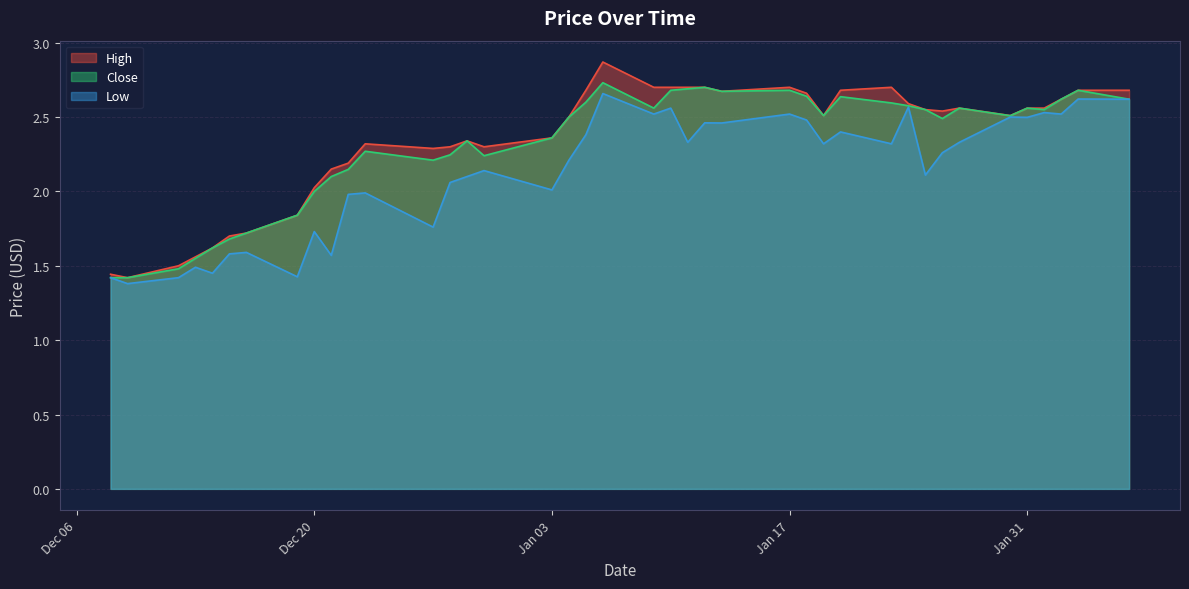

The High series shows 3.4 at Dec 20. True or false?

False